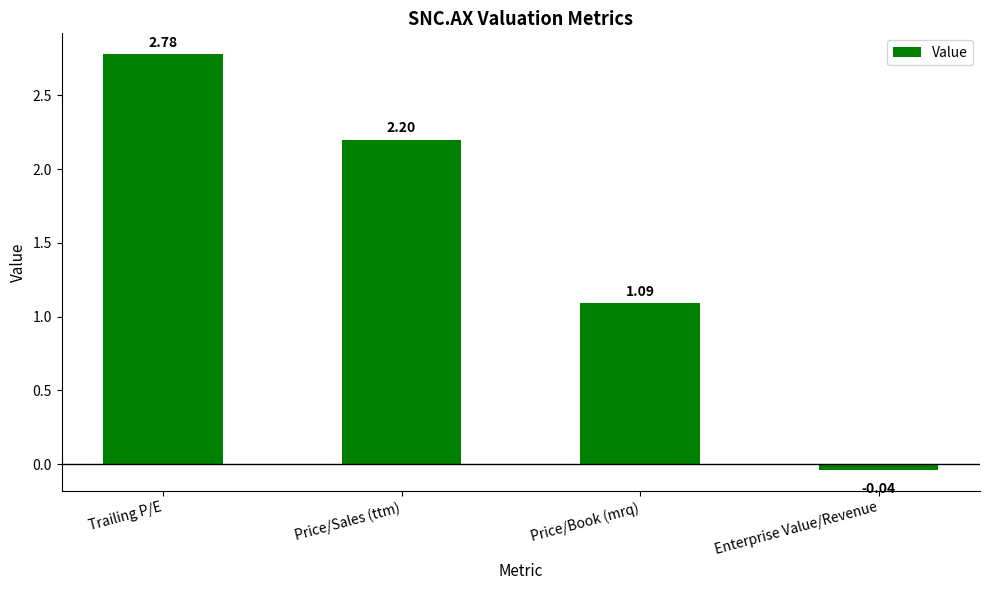

Rank the categories by value from highest to lowest.

Trailing P/E, Price/Sales (ttm), Price/Book (mrq), Enterprise Value/Revenue